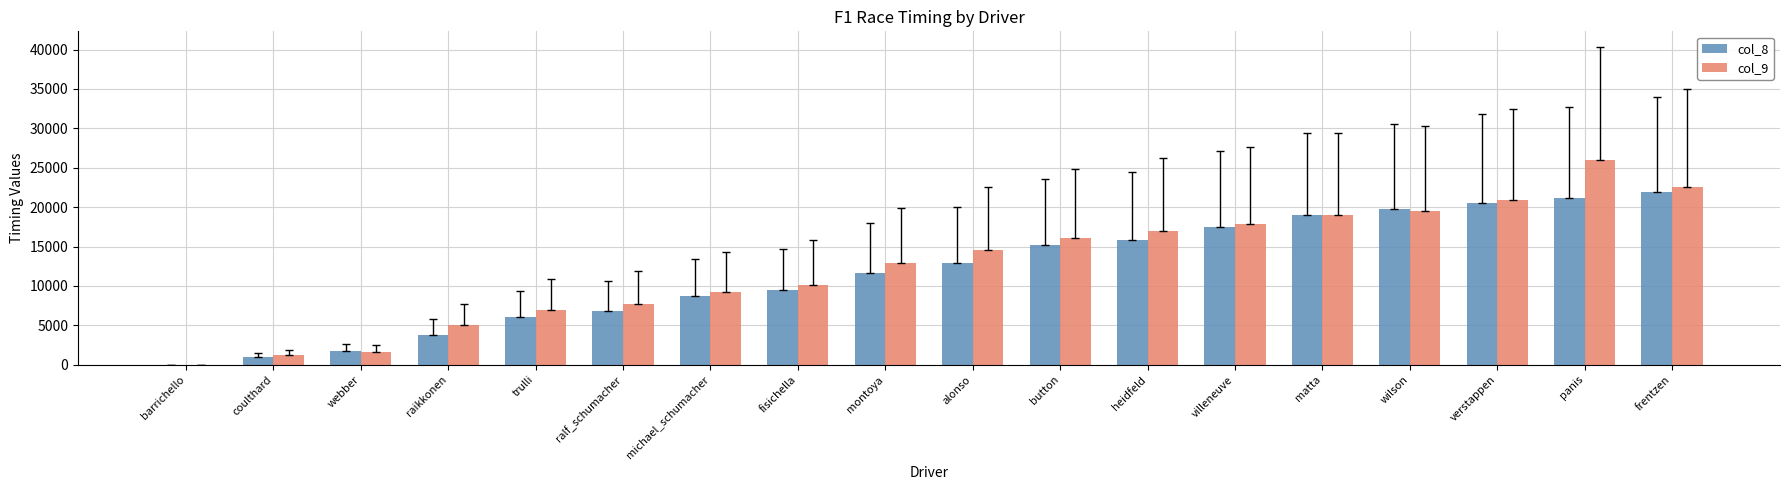

How many categories are shown in the chart?

18